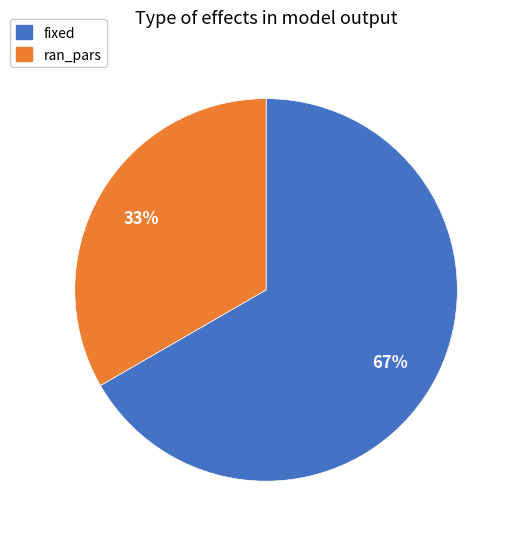

Rank the categories by value from highest to lowest.

fixed, ran_pars